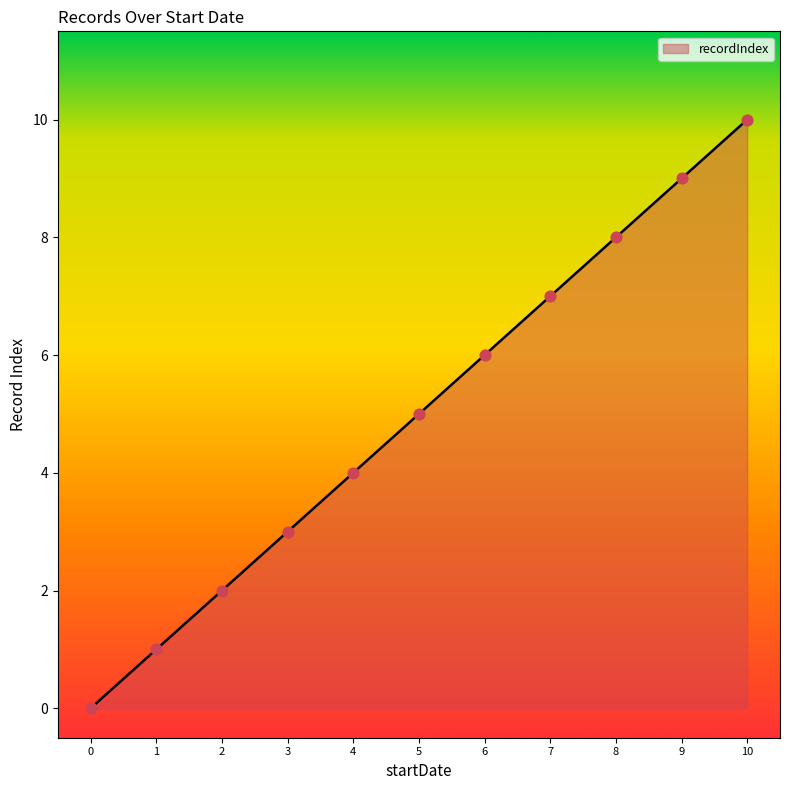

What is the change in value from 0 to 5?

+5